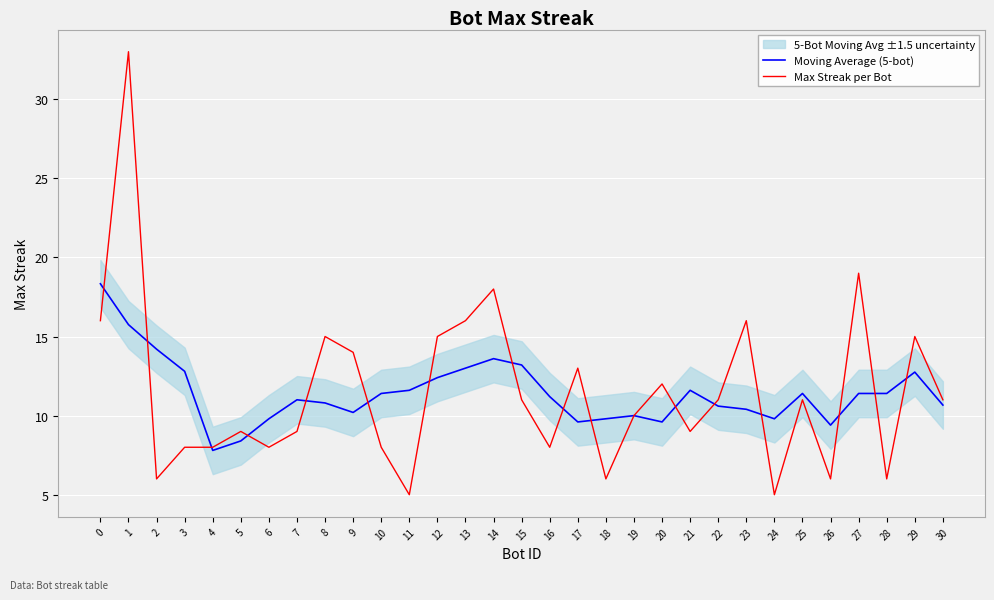

What is the value of the Moving Average (5-bot) point at the 11th from the left?

11.4